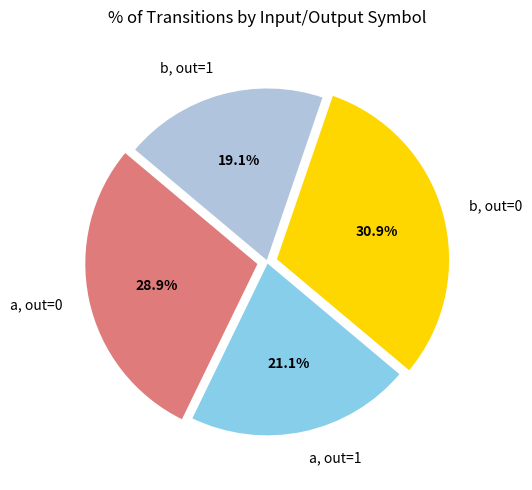

Rank the categories by value from highest to lowest.

b, out=0, a, out=0, a, out=1, b, out=1